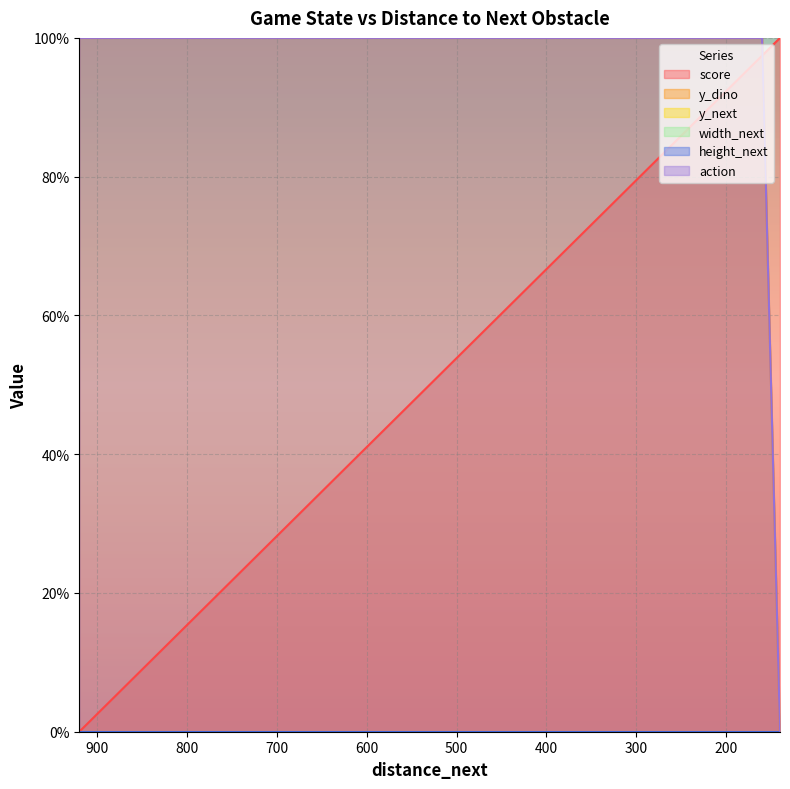

At which category does the chart reach its peak across all series?

140